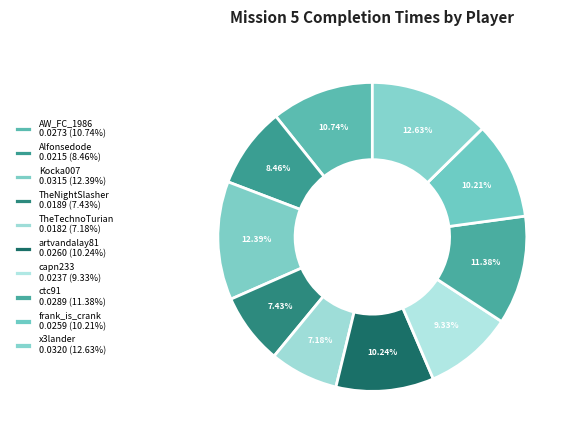

How many slices are in this pie chart?

10